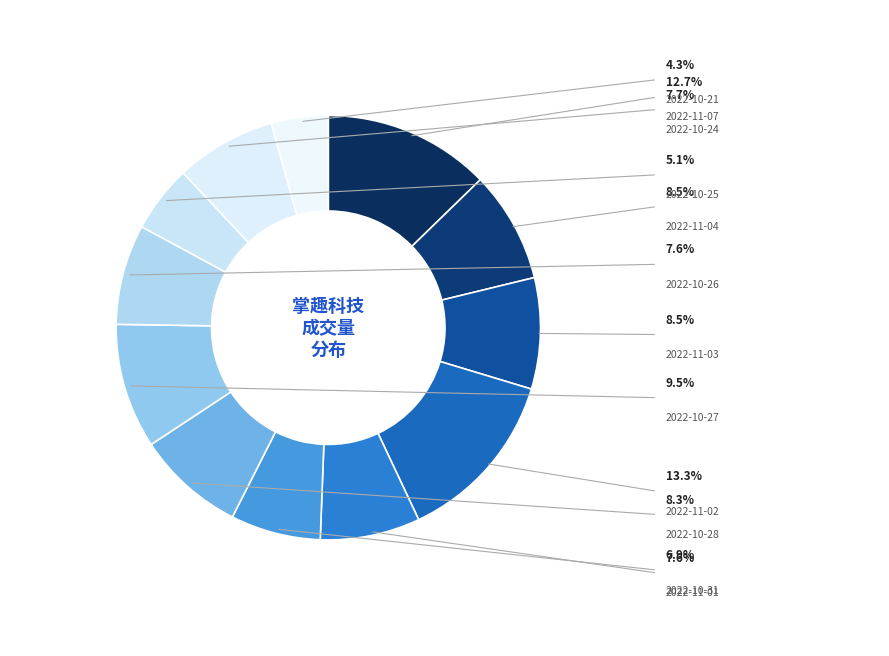

Count the number of slices in the pie.

12